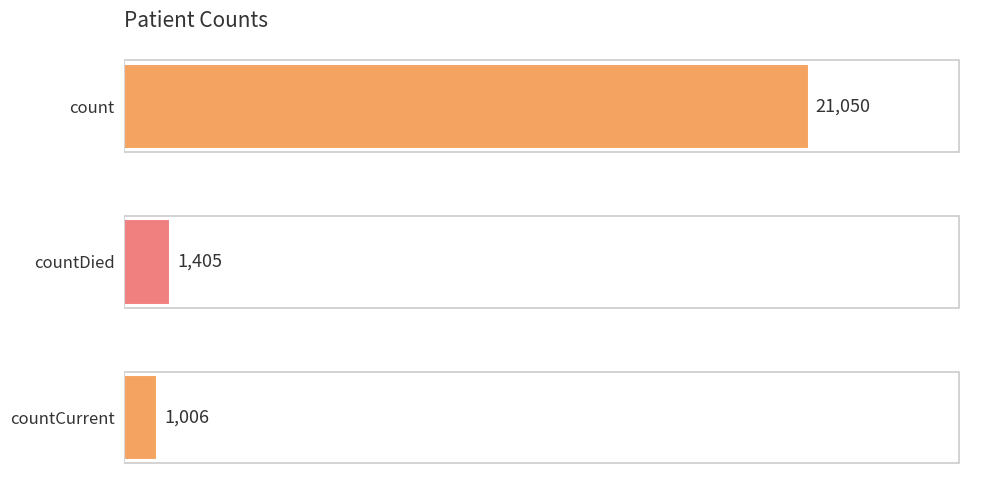

What is the average value?

7820